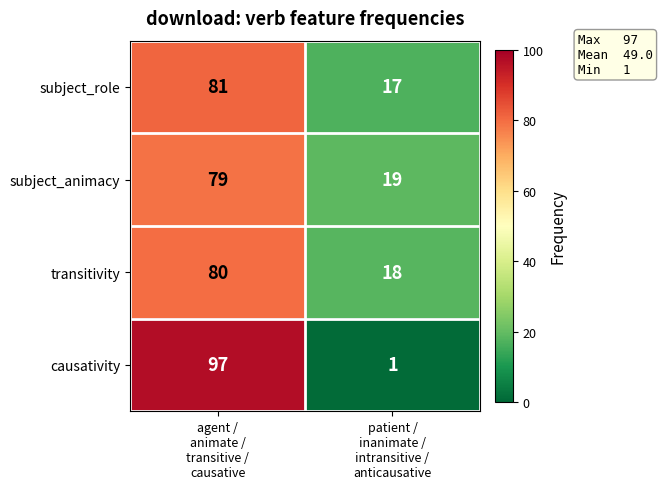

What is the maximum value shown in the chart?

97